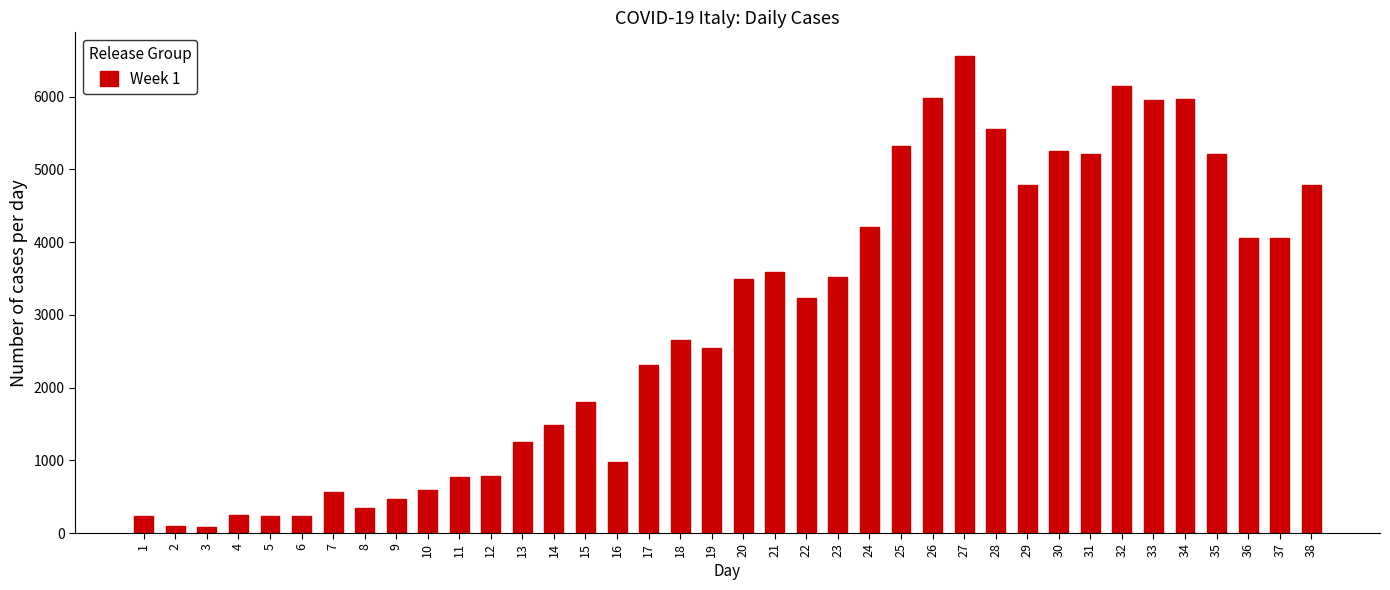

What is the difference between the second highest and second lowest values?

6060